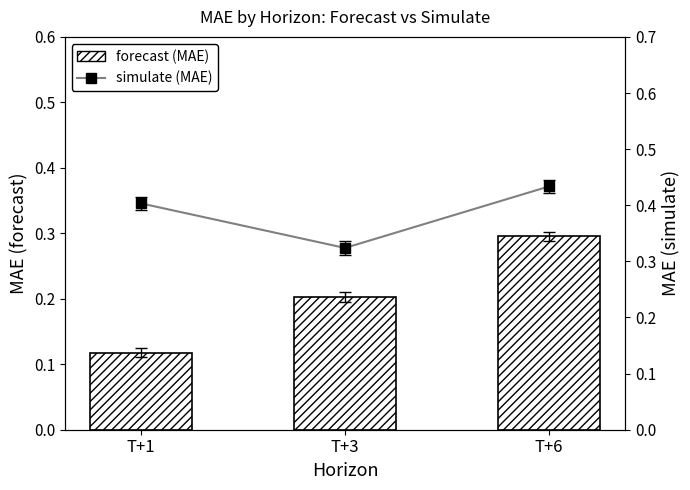

At which category is the sum across all series the highest?

T+6